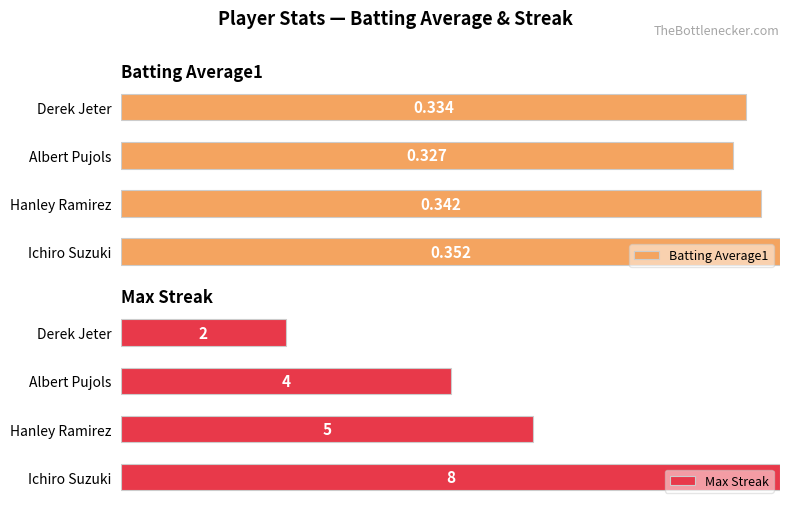

How many groups of bars are there?

4